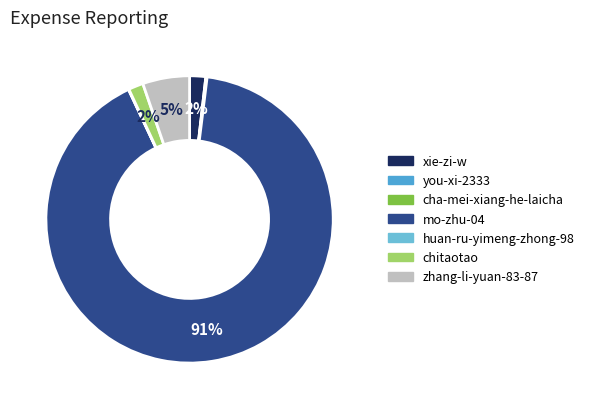

Which slice is the largest?

mo-zhu-04